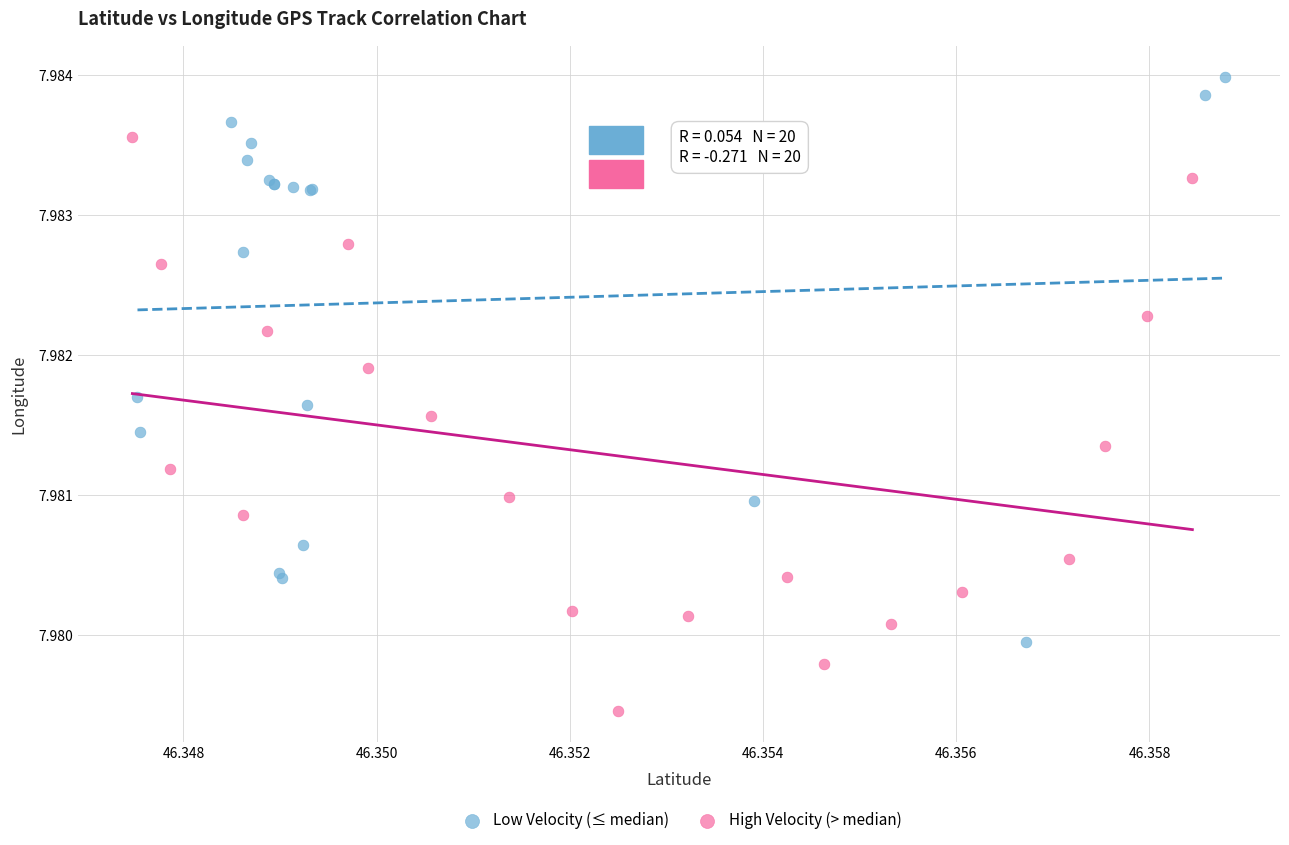

What are all the series names shown in the legend?

Low Velocity (≤ median), High Velocity (> median)